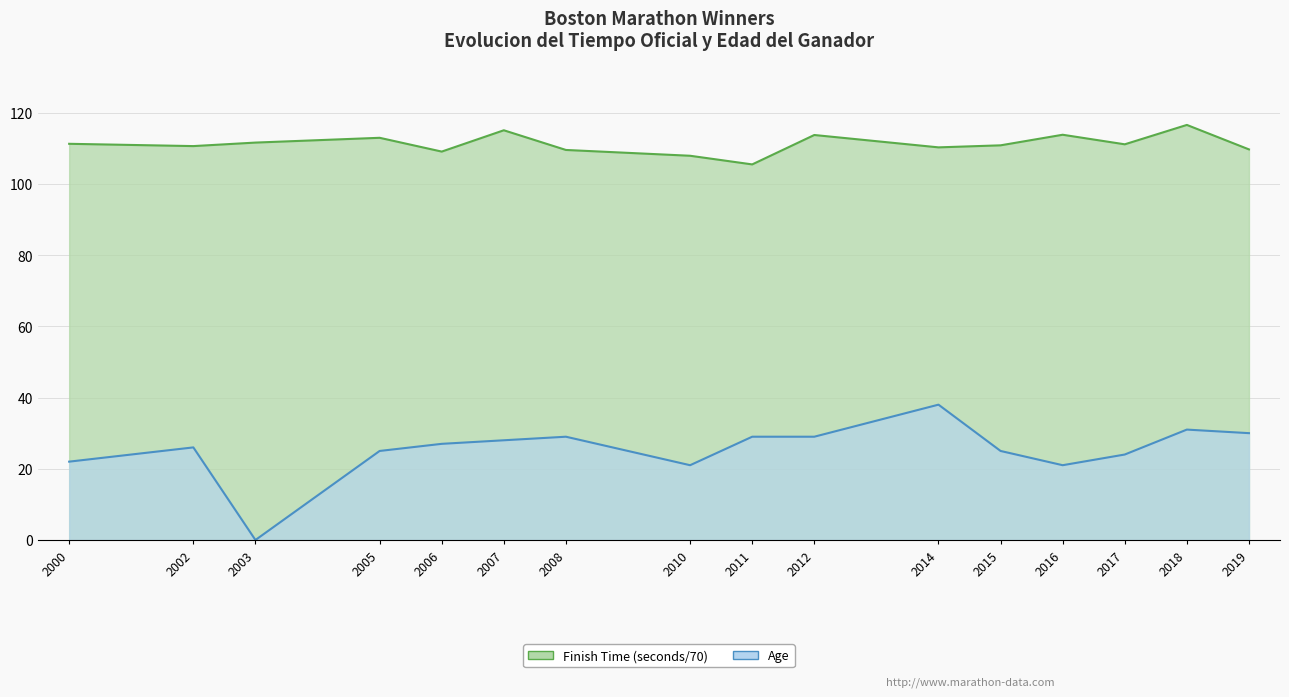

What is the difference between the highest and lowest values at 2016?

92.8